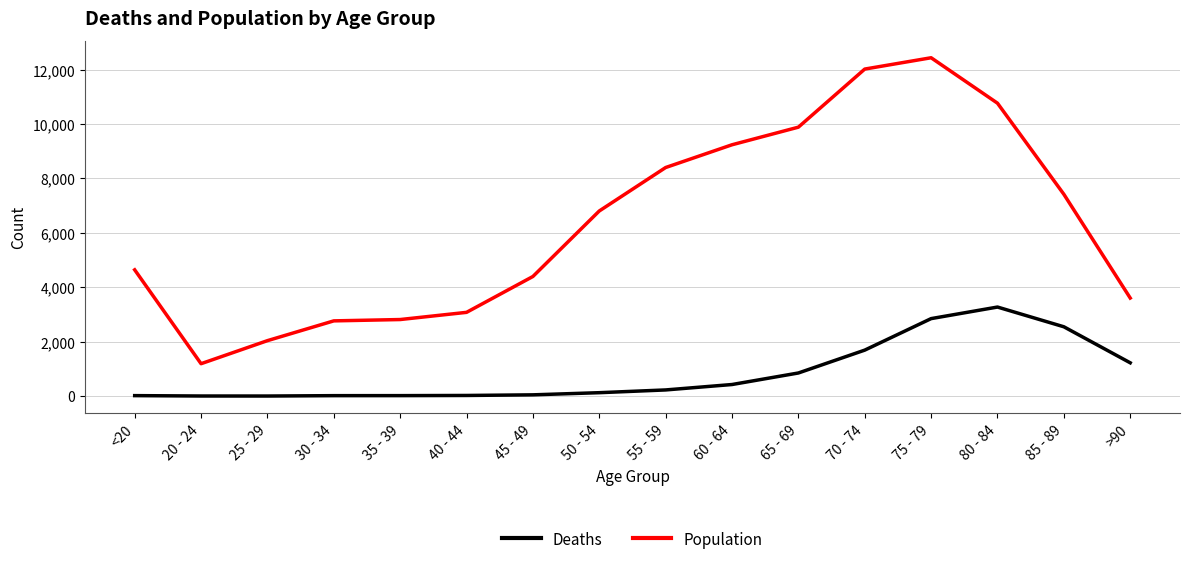

What are all the series names shown in the legend?

Deaths, Population